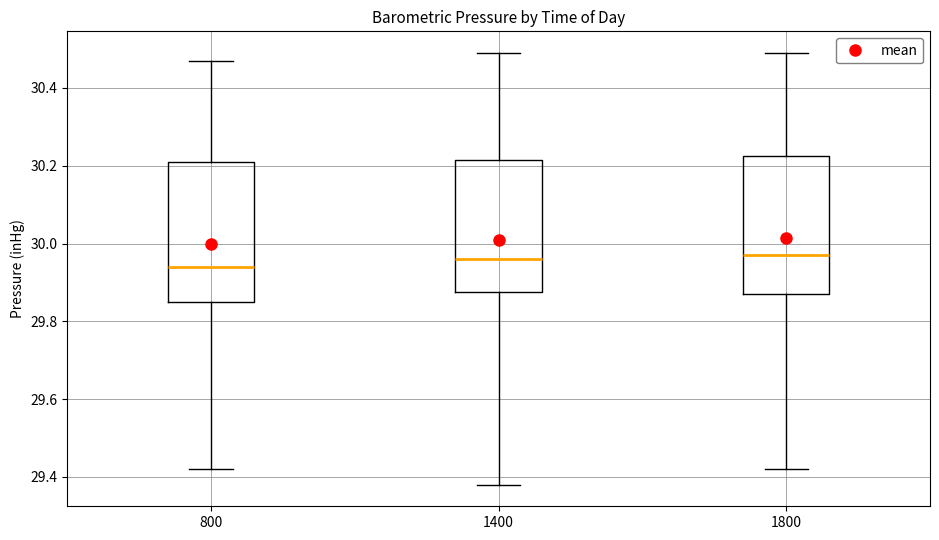

Reading left to right, read every box against the y-axis: the position of its median line, the range the box covers, and the ends of its whiskers. The values are not printed on the chart, so give them approximately, as read against the axis.

800: median 29.94, box 29.86 to 30.22, whiskers 29.42 to 30.48
1400: median 29.96, box 29.88 to 30.22, whiskers 29.38 to 30.50
1800: median 29.98, box 29.88 to 30.22, whiskers 29.42 to 30.50